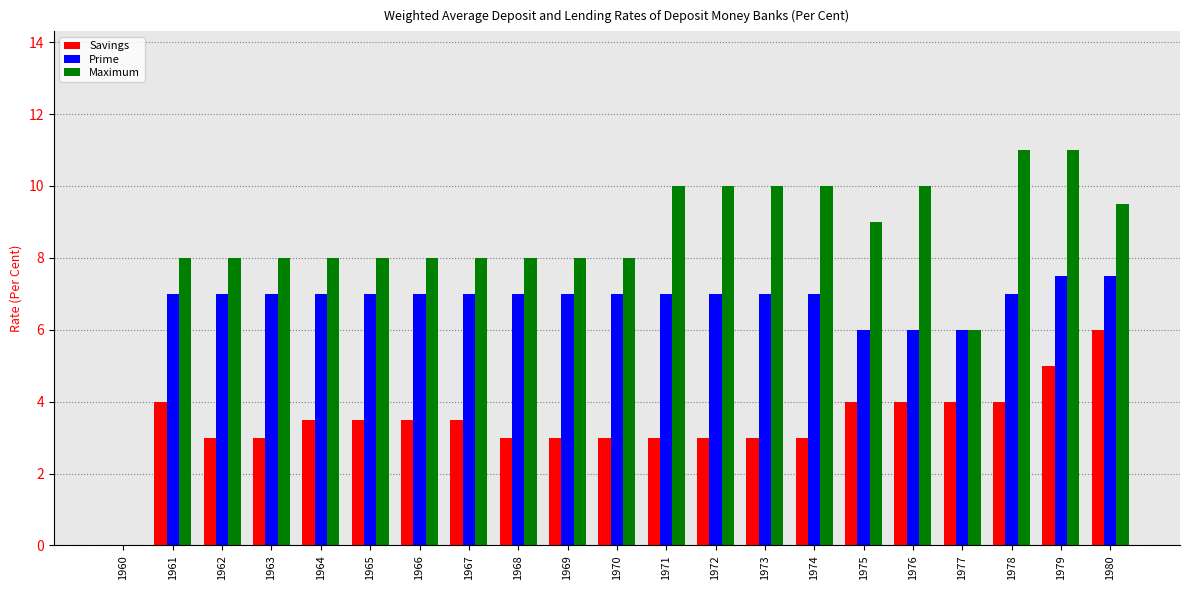

What is the maximum value shown in the chart?

11.0